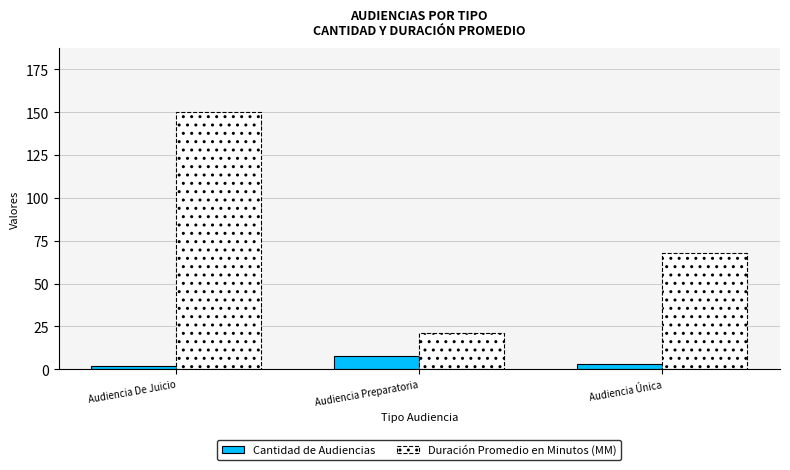

How many bars are there in each group?

2